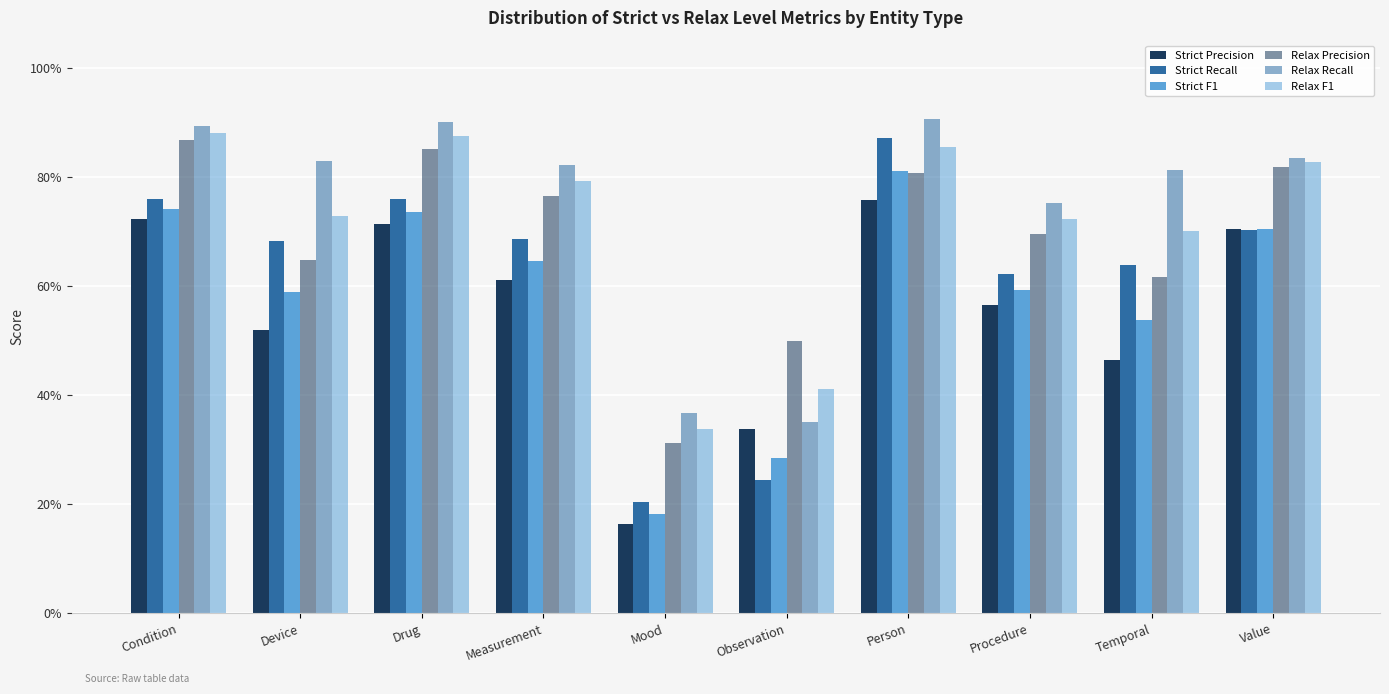

What position from the right is Person?

4